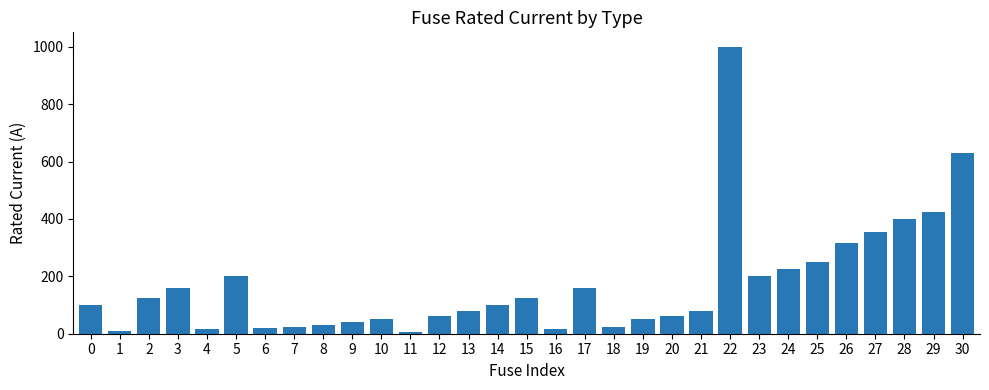

The value at 26 is 72.0. True or false?

False